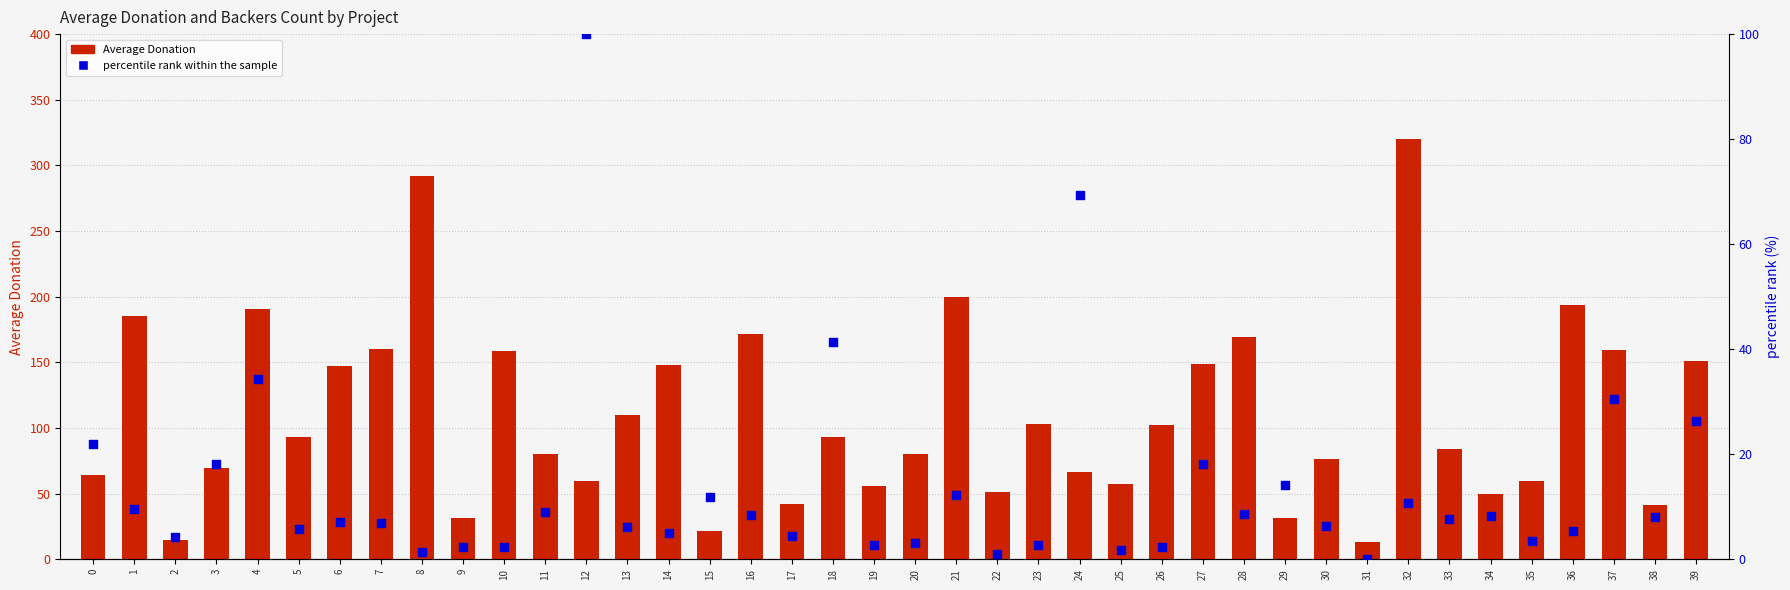

At how many categories does at least one series exceed 95?

19